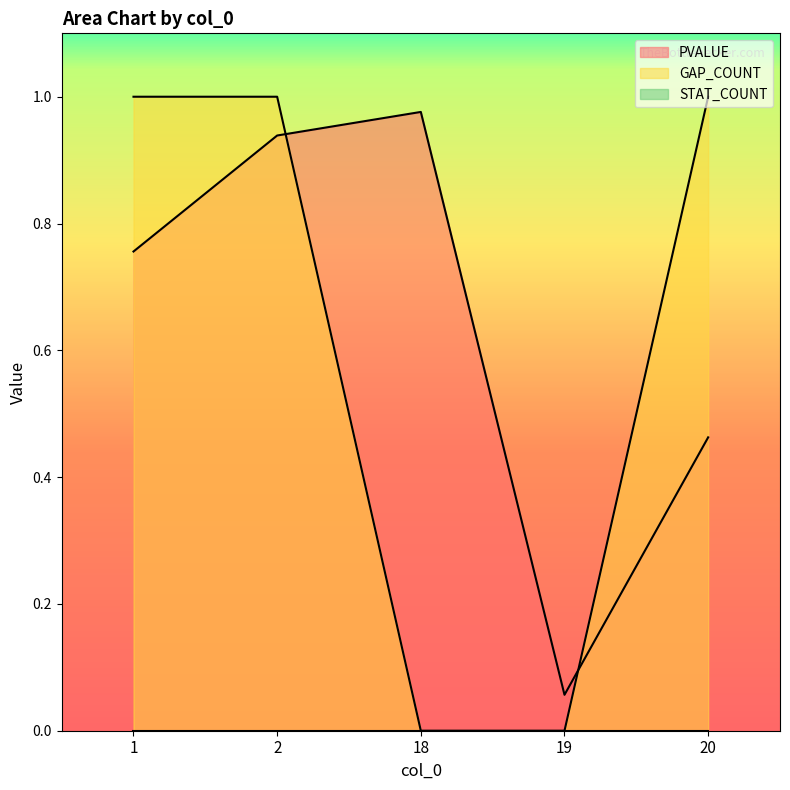

Count the number of categories in the chart.

5